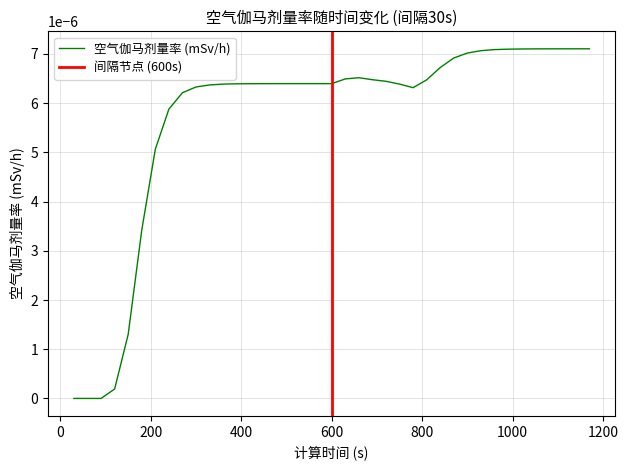

How many lines are shown in the chart?

1